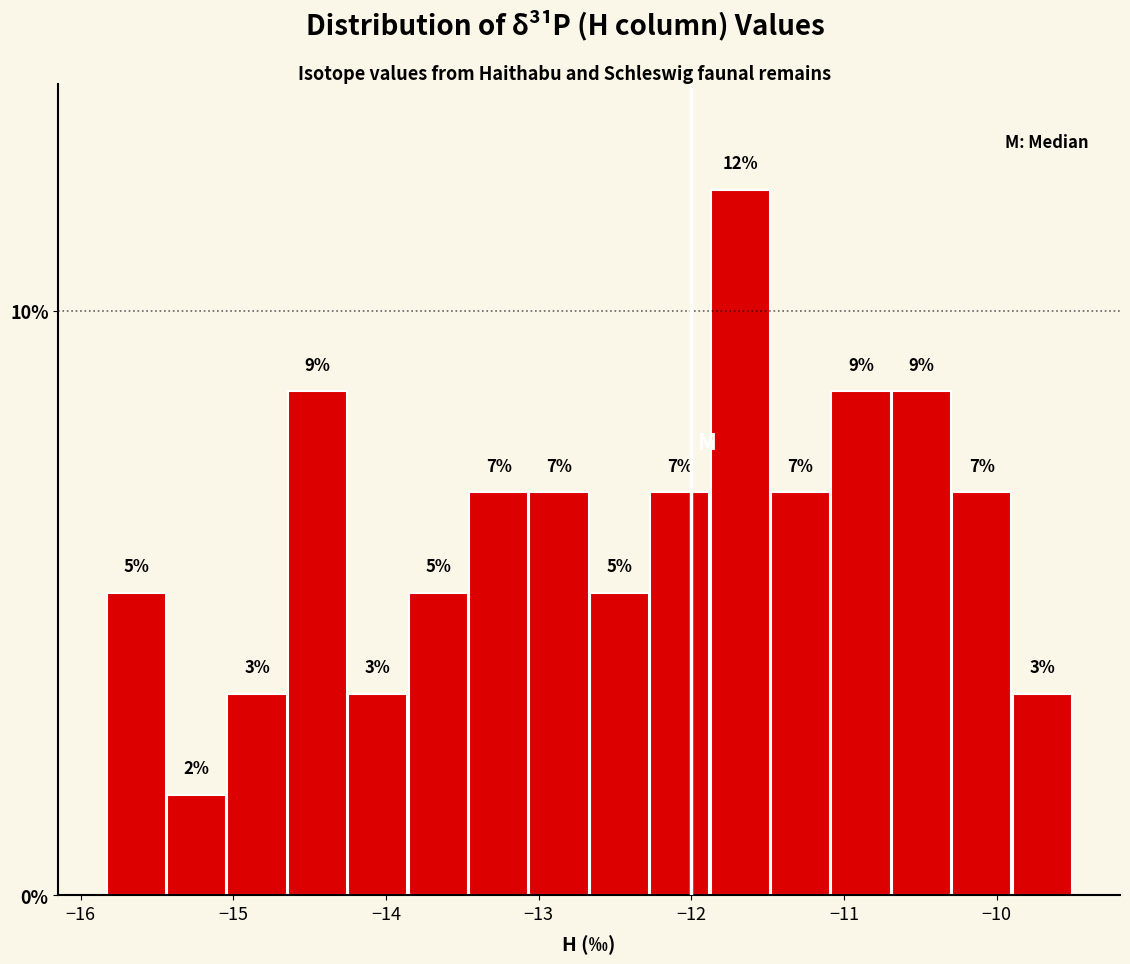

Around what value on the x-axis is the tallest bar? Give the approximate position of its centre, as read against the axis.

-11.7